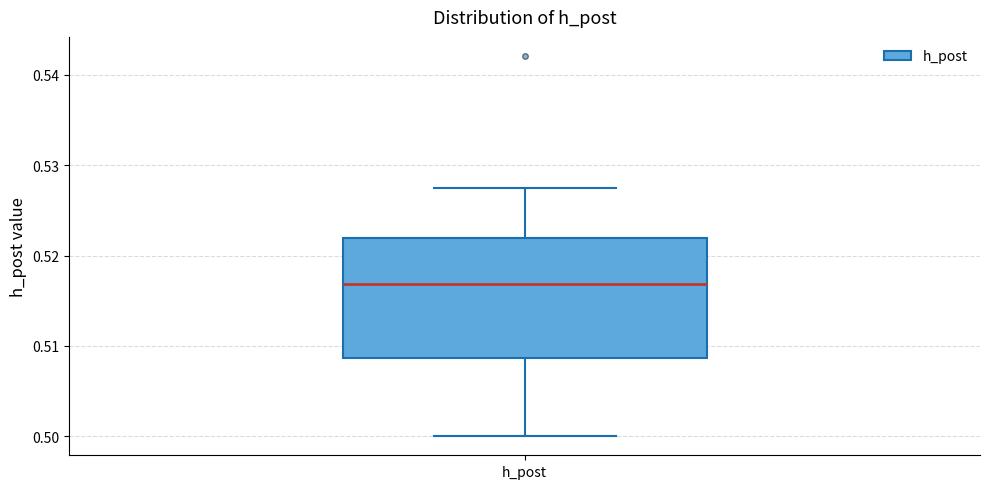

Transcribe this box plot: give where the median line is, the range the box spans, and where the two whiskers end, as read against the y-axis. The values are not printed on the chart, so give them approximately, as read against the axis.

median 0.517, box 0.509 to 0.522, whiskers 0.500 to 0.528